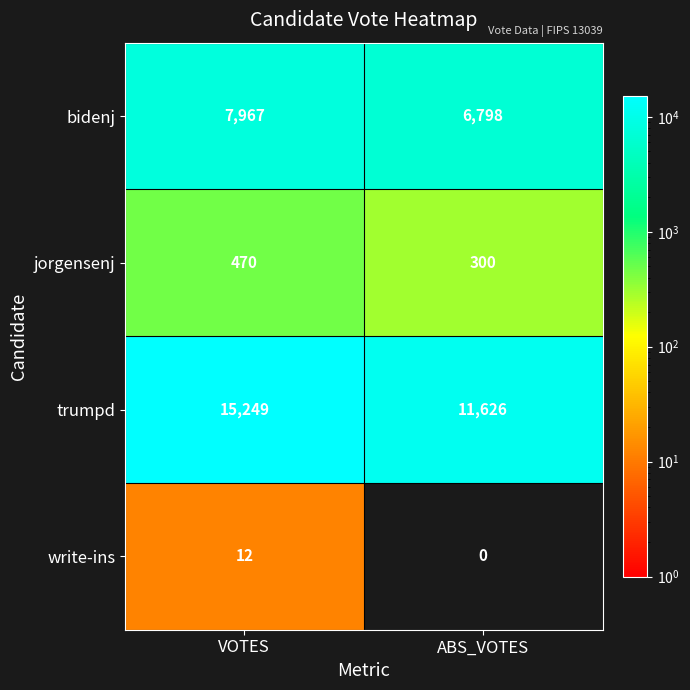

What value does the trumpd series have at VOTES, to the nearest 10?

15250